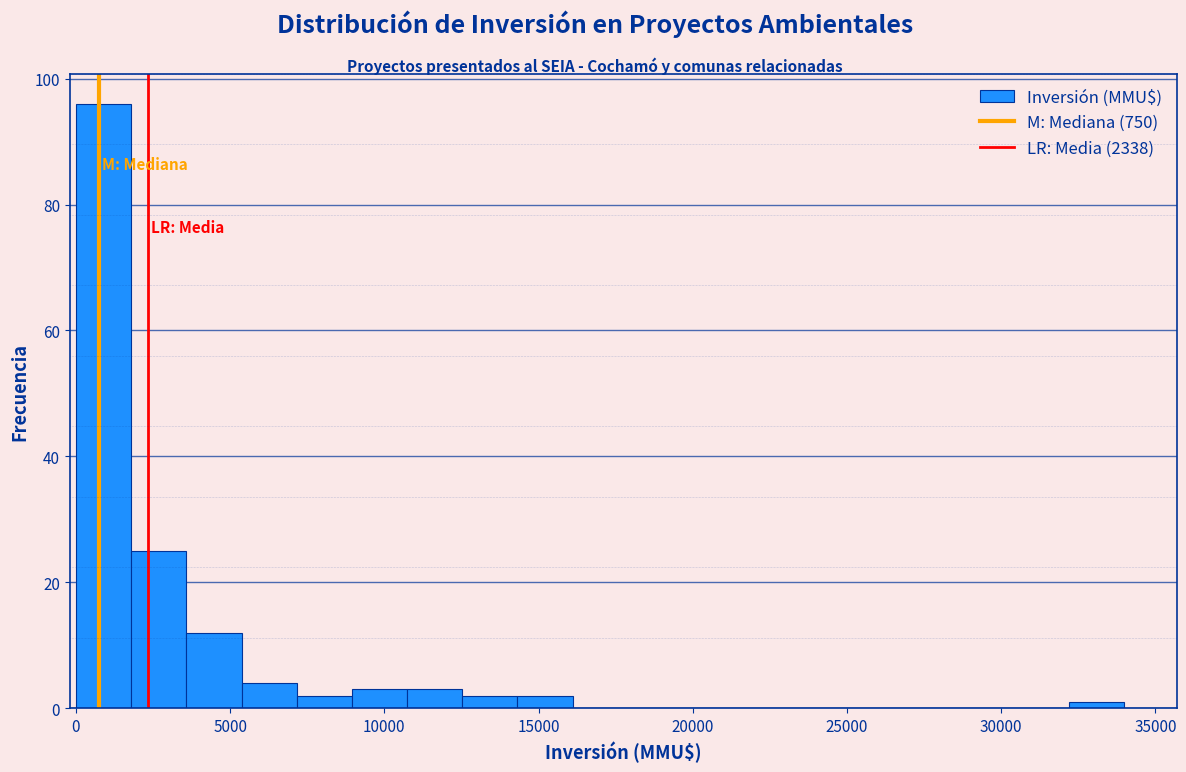

Read against the x-axis, roughly where is the centre of the tallest bar?

1000